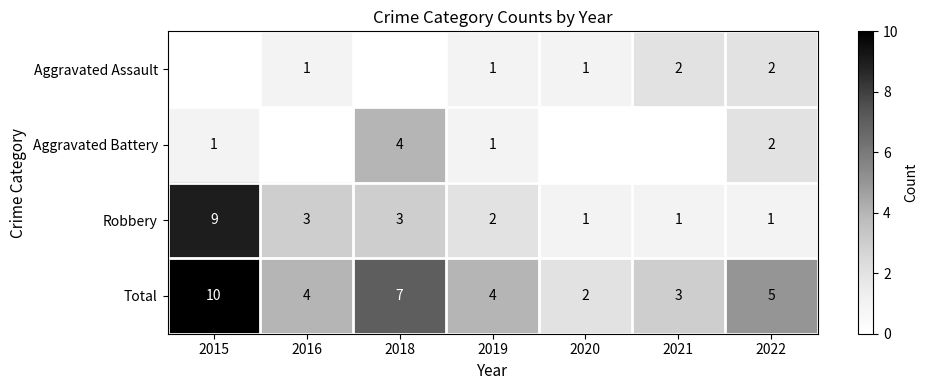

How many Robbery values are between 1 and 3?

6